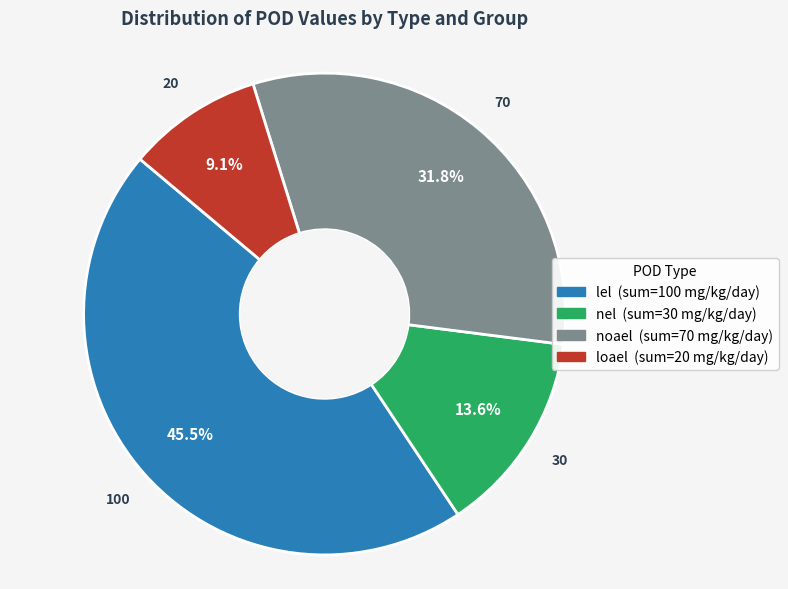

Does any single category account for the majority?

No